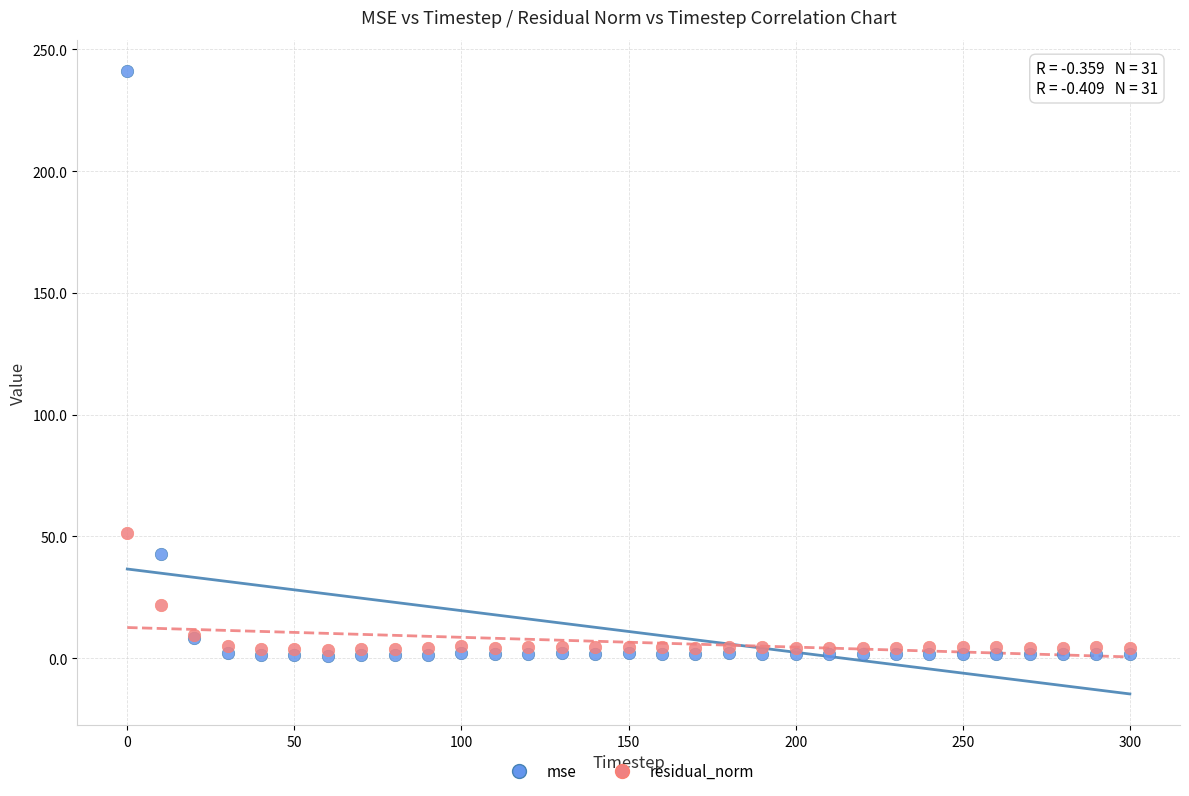

Across all series, what Y value is closest to 121?

51.5